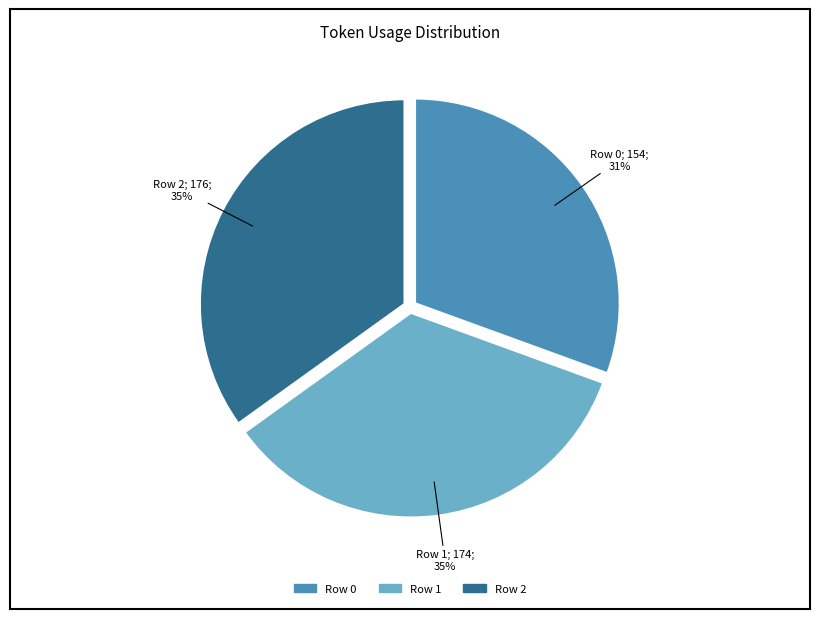

To the nearest percent, what percentage of the pie is Row 2?

35%